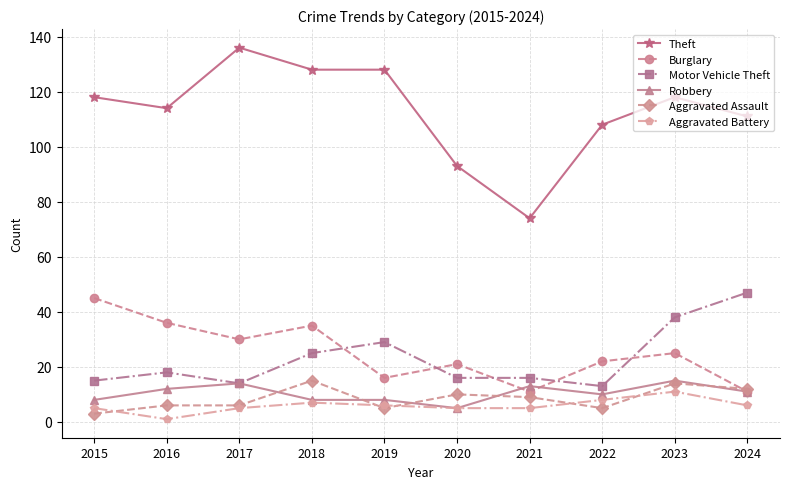

At 2021, list the series in order from smallest to largest.

Aggravated Battery, Aggravated Assault, Burglary, Robbery, Motor Vehicle Theft, Theft